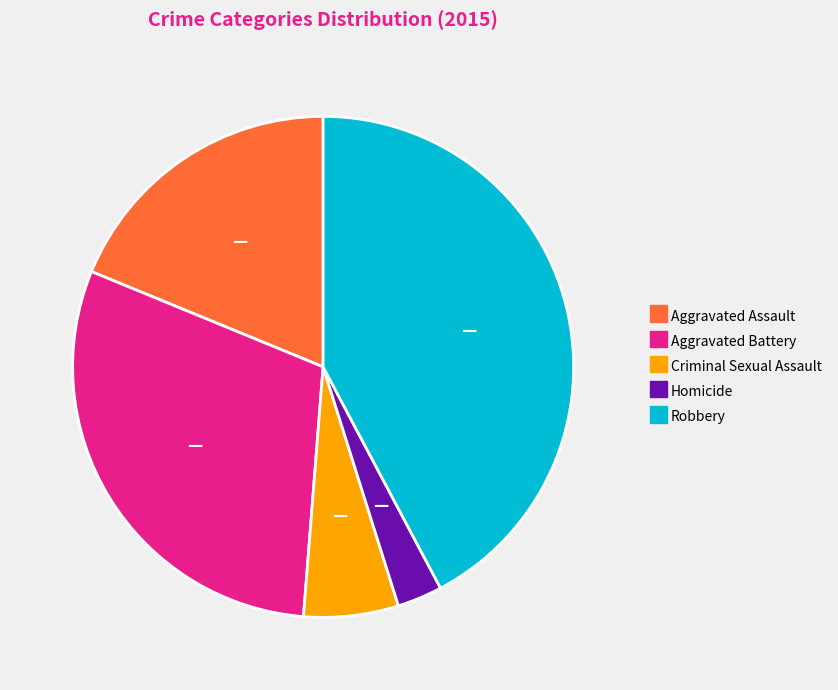

Rank the categories by value from lowest to highest.

Homicide, Criminal Sexual Assault, Aggravated Assault, Aggravated Battery, Robbery